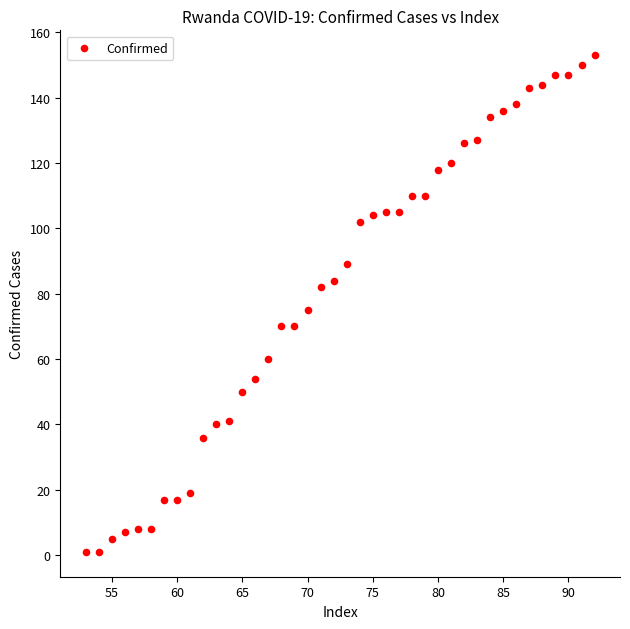

What Y value in the scatter plot is closest to 77?

75